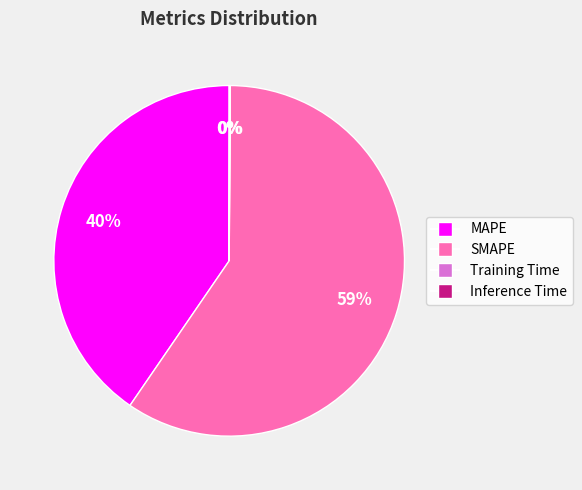

Is the sum of MAPE and SMAPE greater than half?

Yes